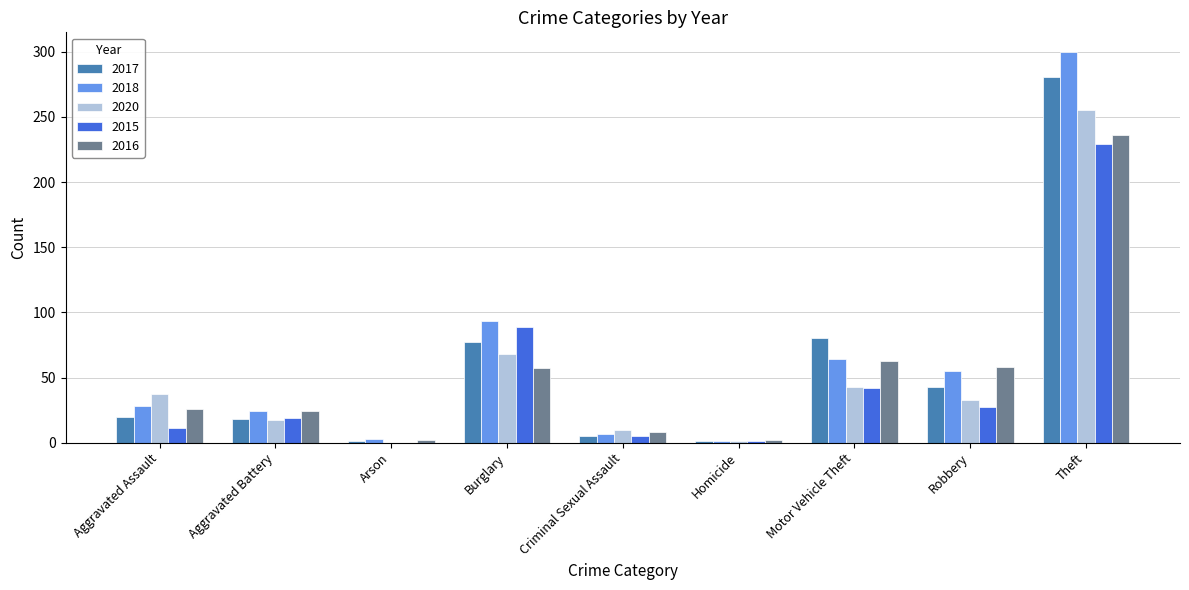

What is the sum of all 2018 values?

575